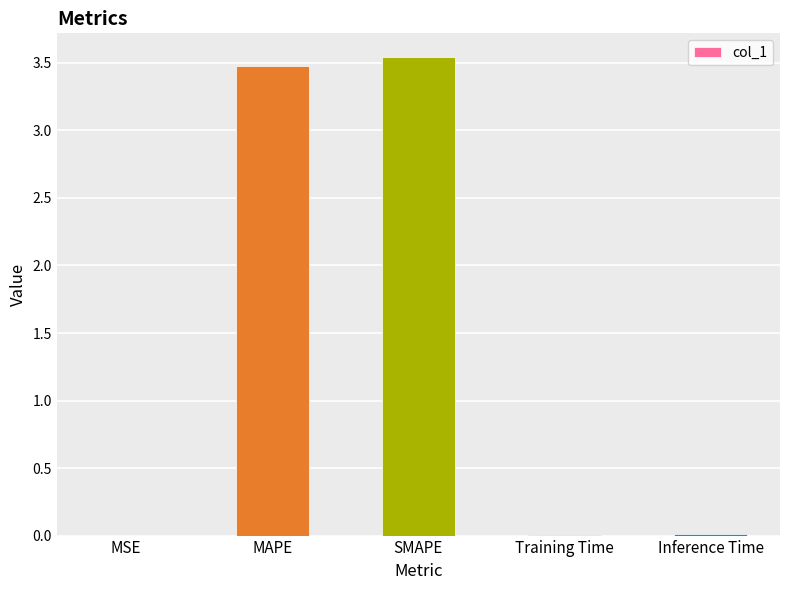

The chart shows a value of 3.5 at MAPE. True or false?

True